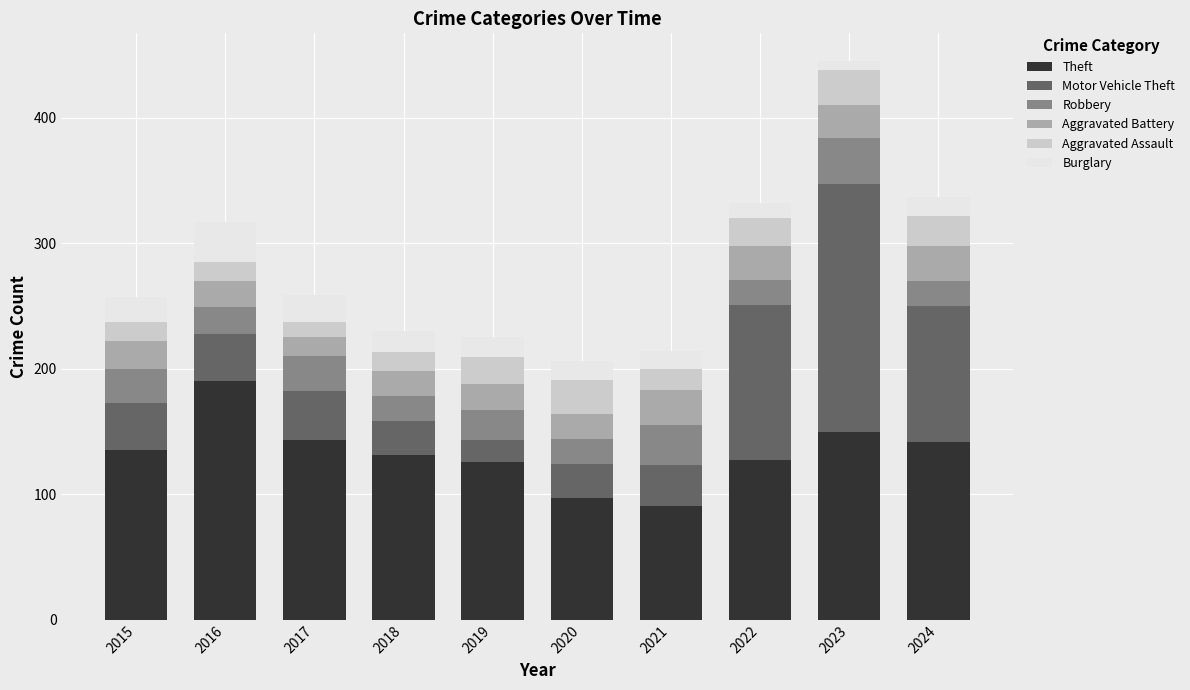

What is the difference between the second highest and second lowest values in the Theft series?

53